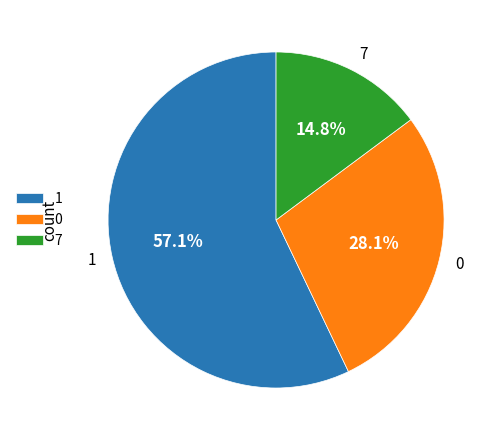

What is the ratio of the value at 0 to the value at 1?

0.5